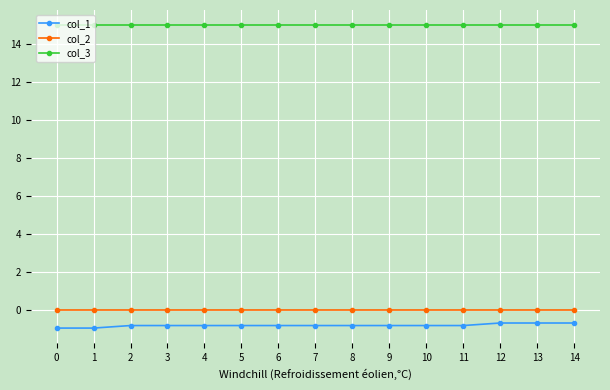

How many data points does each series have?

15